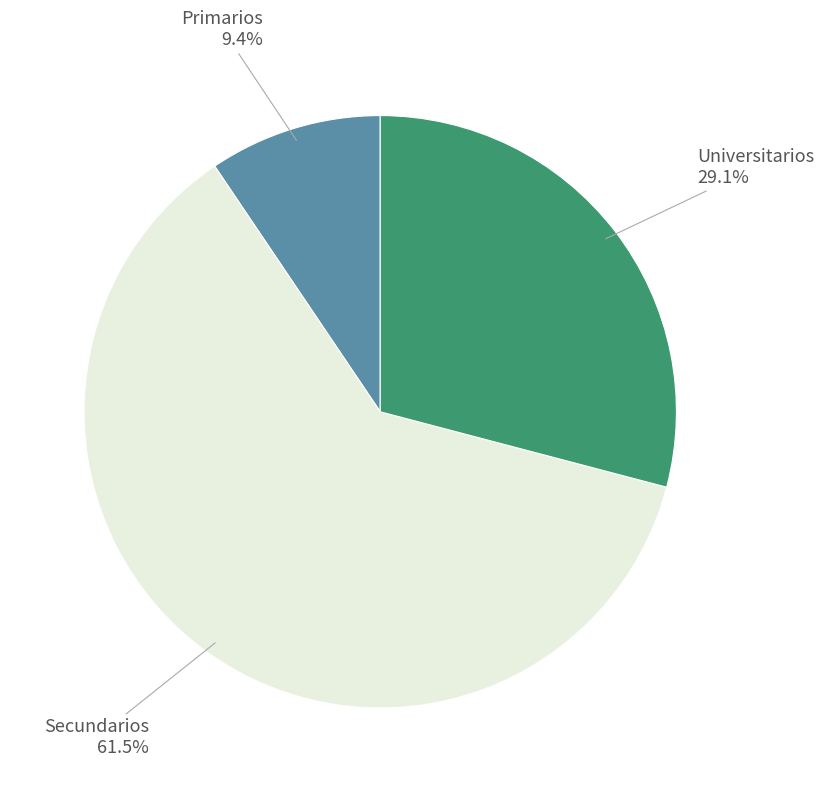

Is there any slice that represents more than half of the pie?

Yes